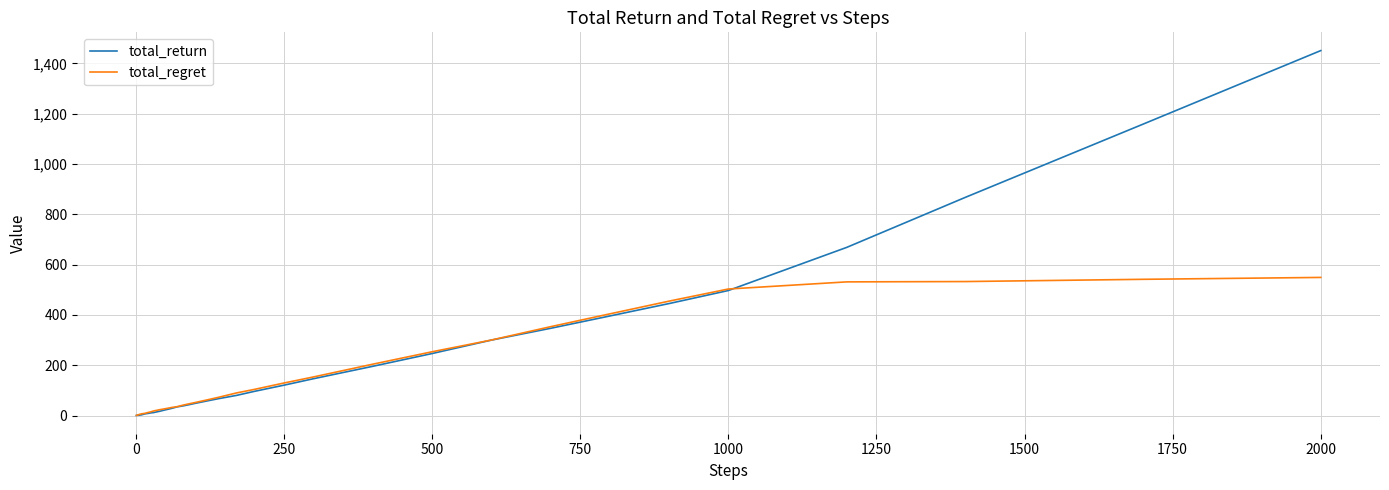

What is the maximum value for total_regret?

549.1